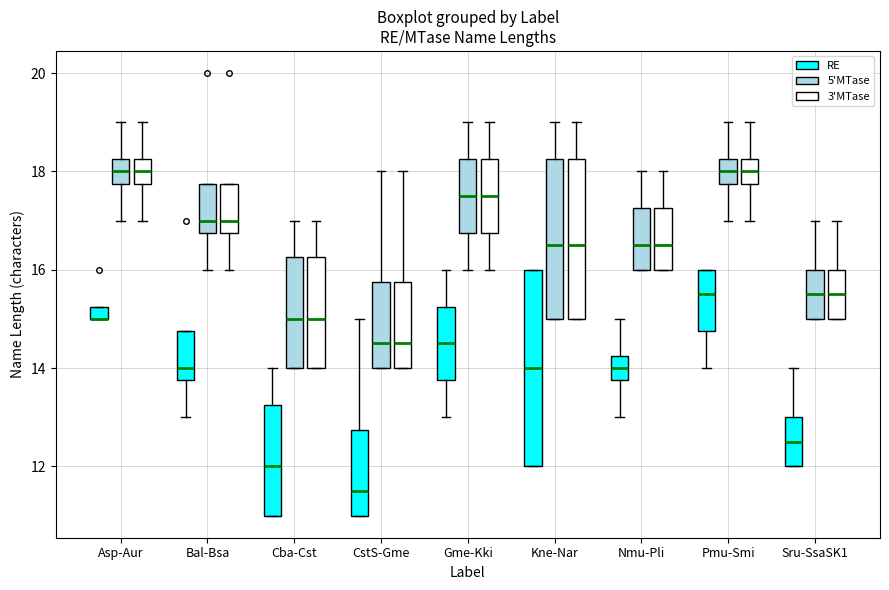

Where is the lower edge of the box for CstS-Gme (5'MTase) on the y-axis? The values are not printed on the chart, so give them approximately, as read against the axis.

14.0